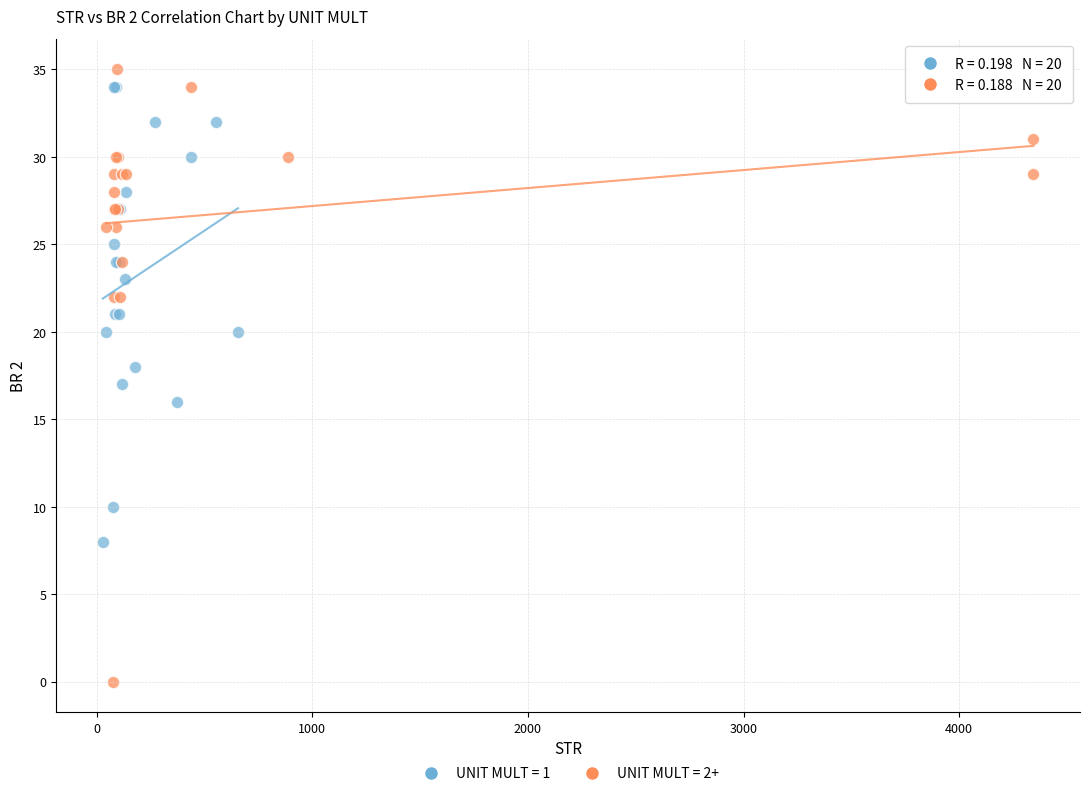

Which series contains the lowest Y value?

UNIT MULT = 2+